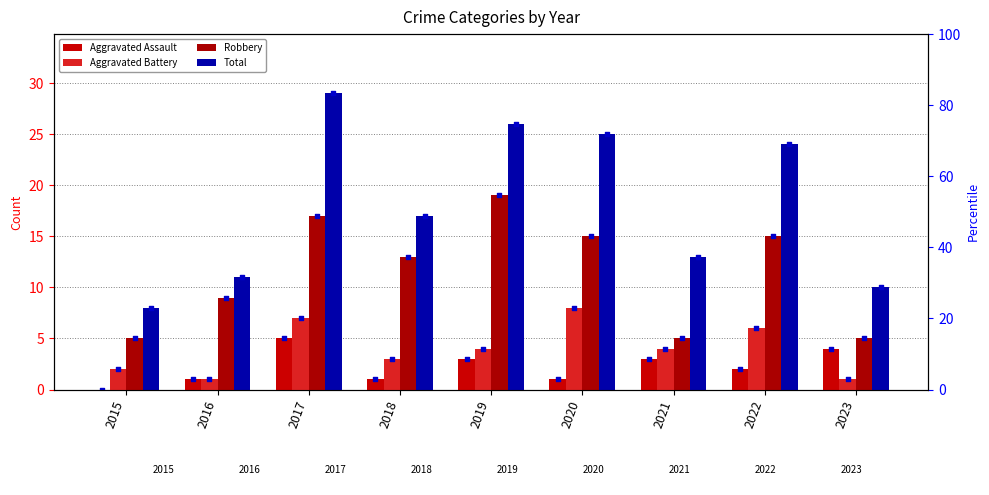

Which series reaches the minimum Y coordinate?

Aggravated Assault